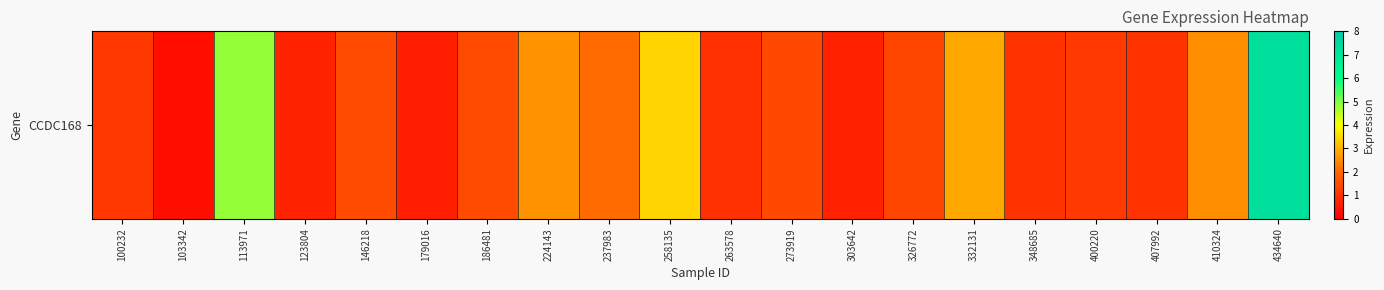

How many categories are shown in the chart?

20